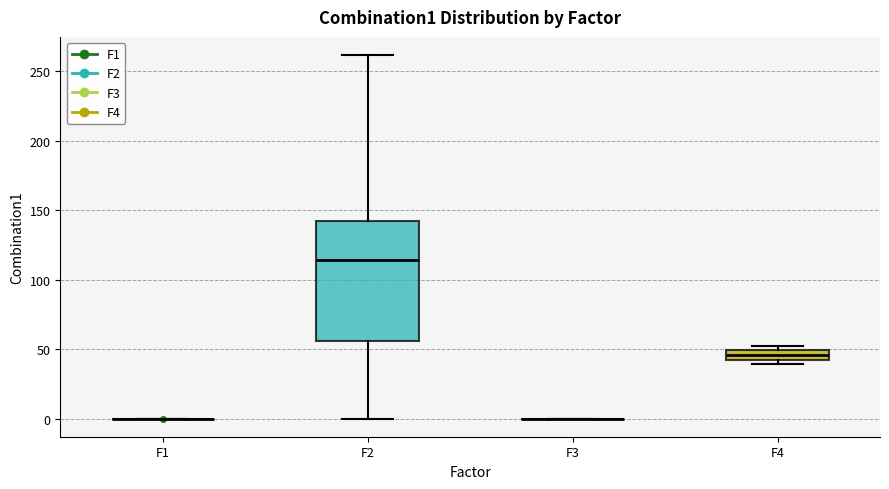

Comparing the boxes themselves (not the whiskers), which one is the tallest?

F2